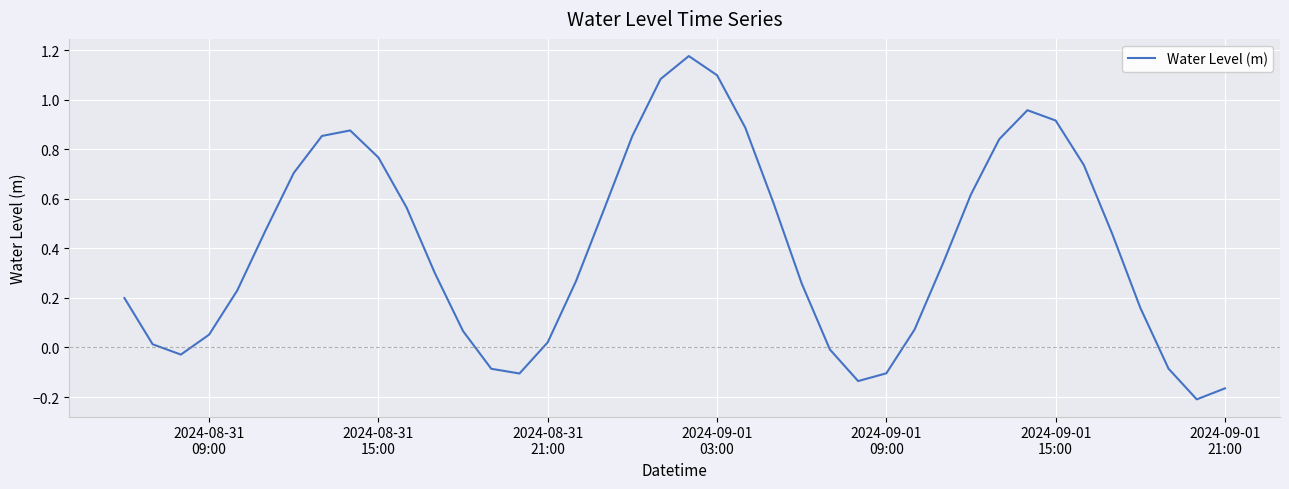

How many lines are shown in the chart?

1